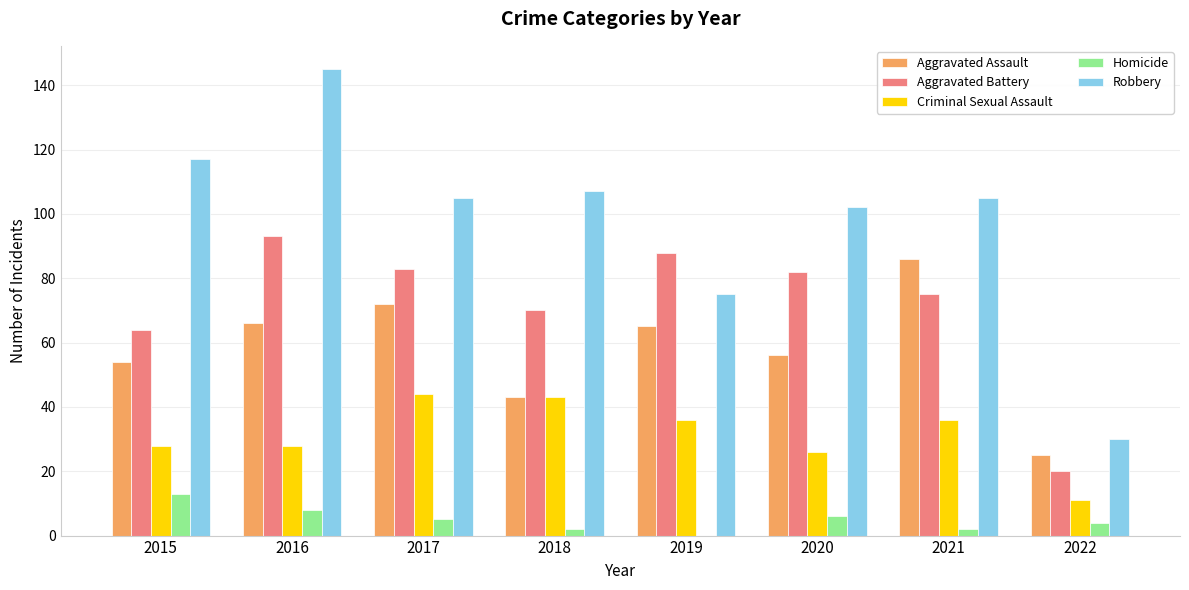

At which category does the chart reach its peak across all series?

2016